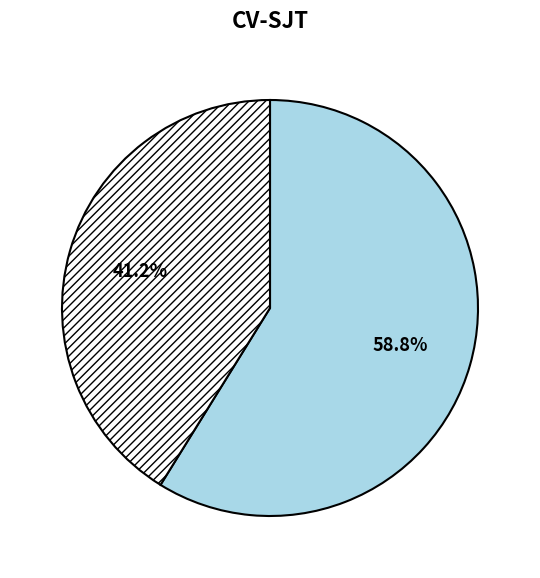

Does any single category account for the majority?

Yes